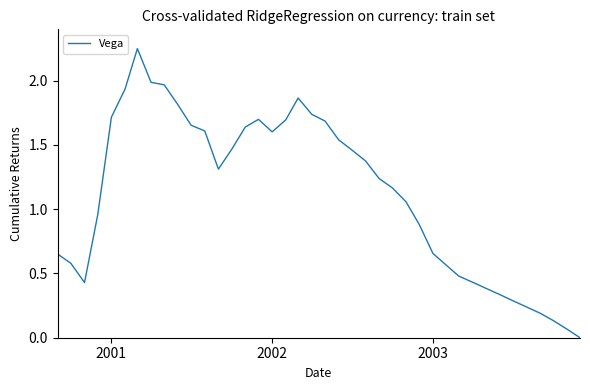

Does the chart have visible grid lines?

No